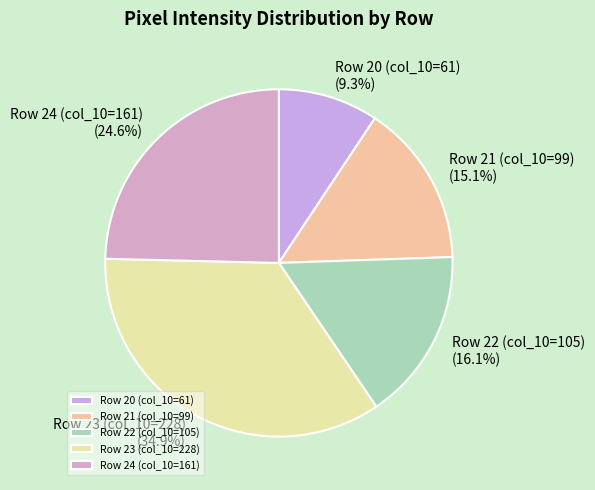

Is there a majority slice in this chart?

No